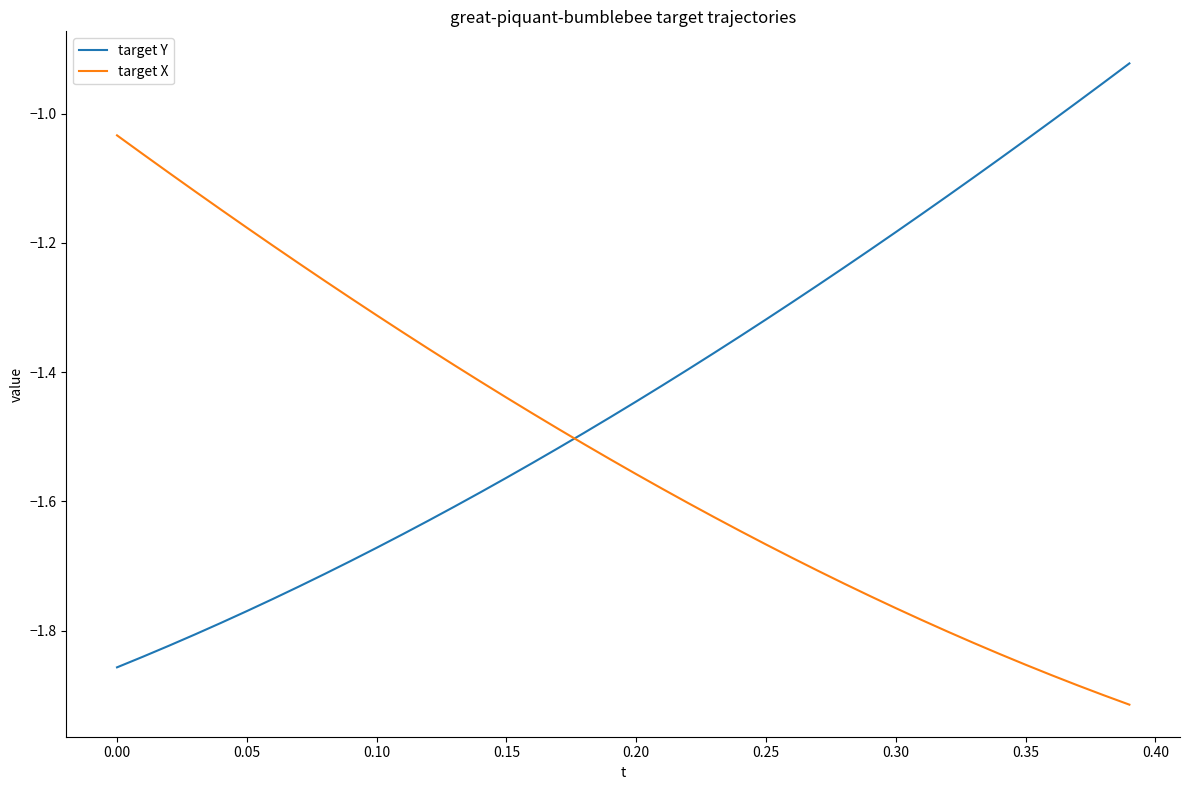

Does the chart have visible grid lines?

No